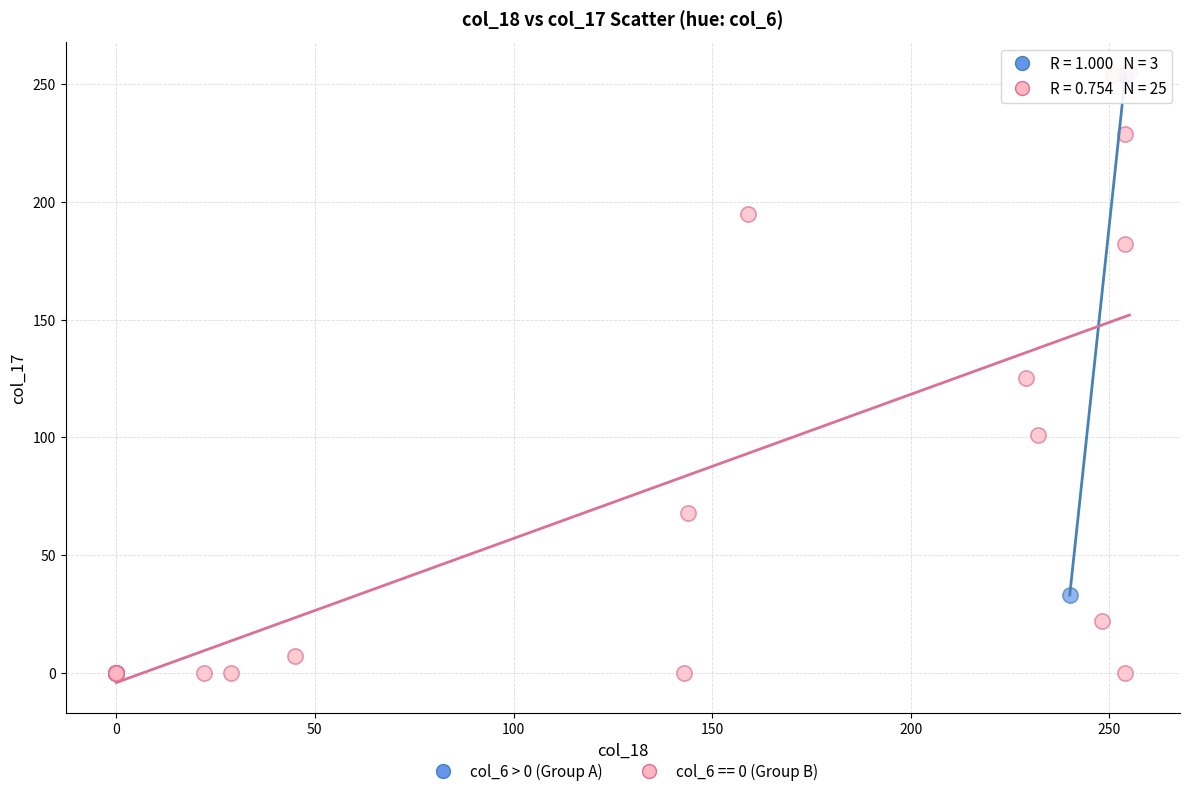

Which series has the largest Y range (max minus min)?

col_6 == 0 (Group B)